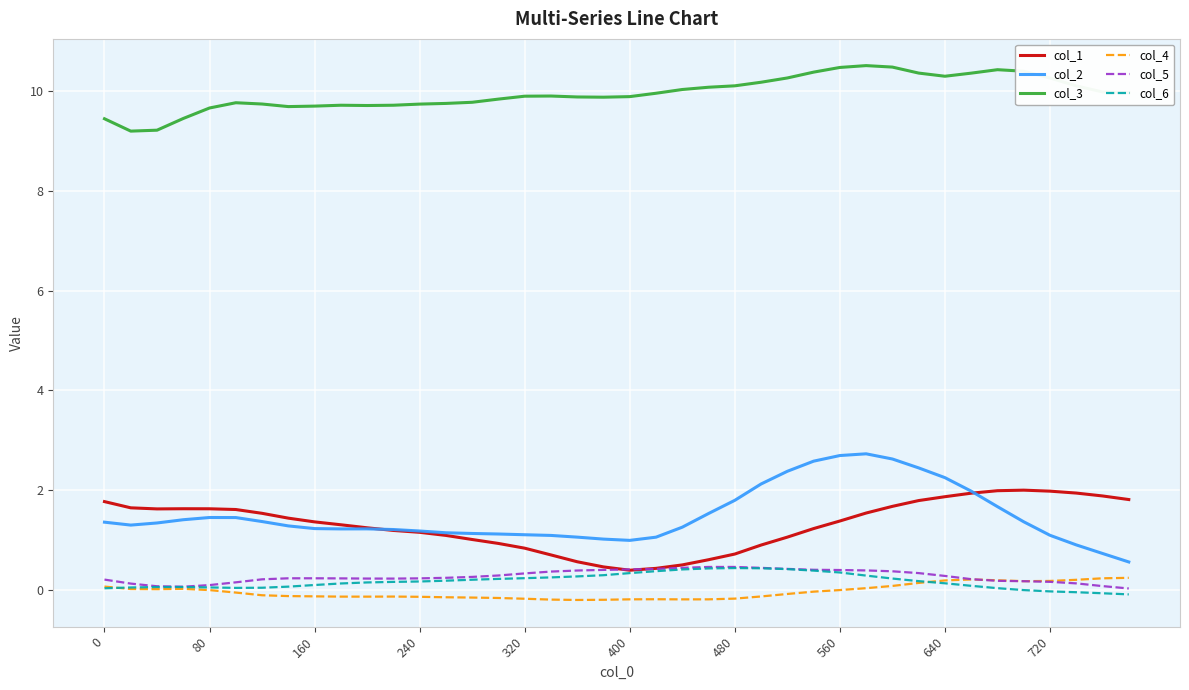

True or false: col_2 and col_6 intersect in this chart.

False